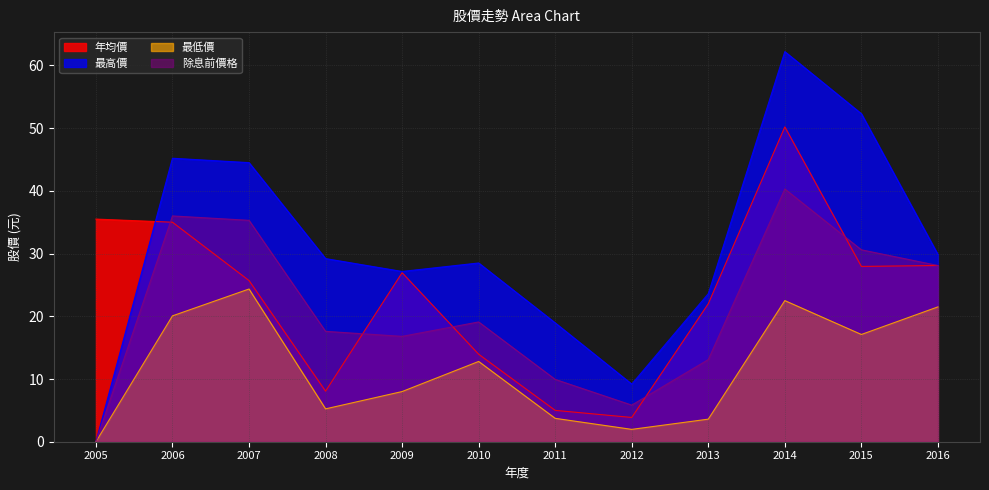

Is it true that 最低價 equals 21.5 at 2016?

True